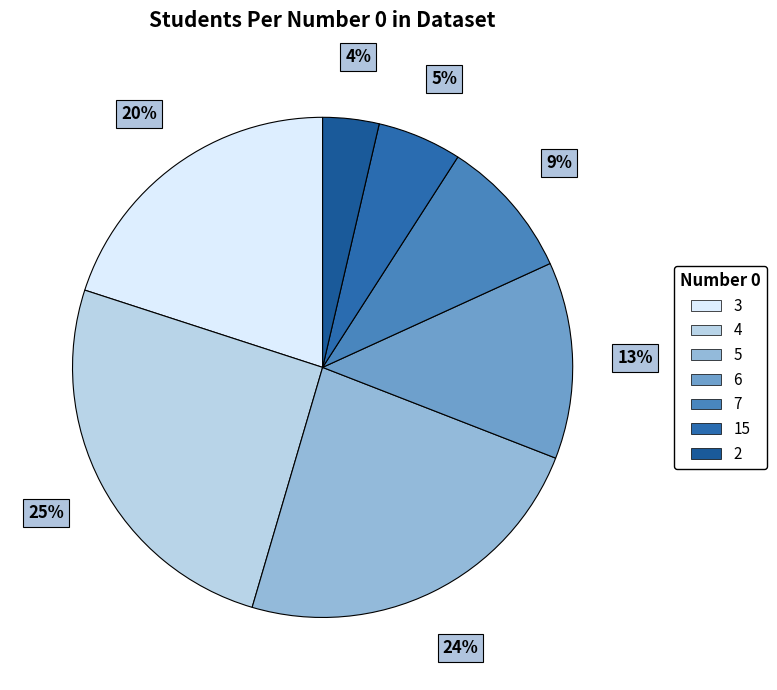

What is the largest slice in the pie chart?

4